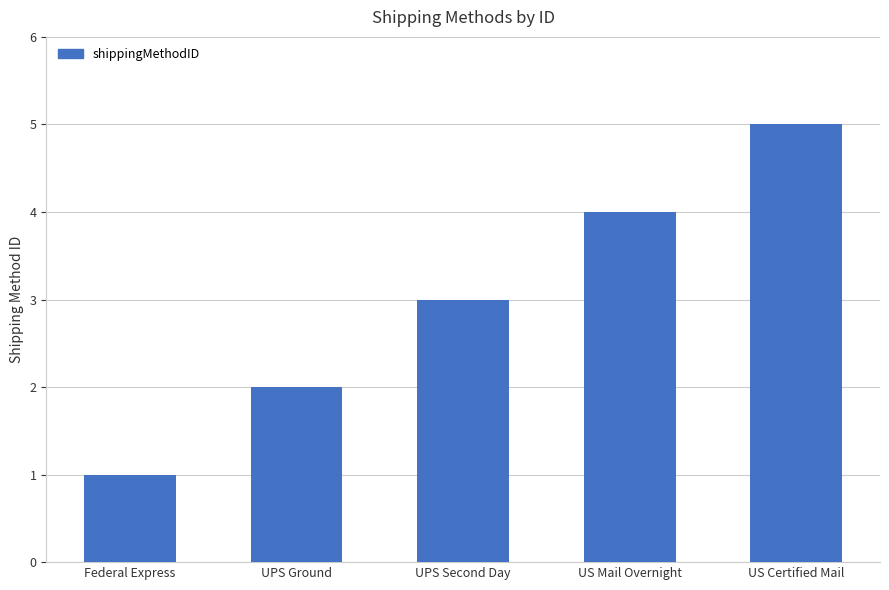

What is the label of the 1st bar from the right?

US Certified Mail